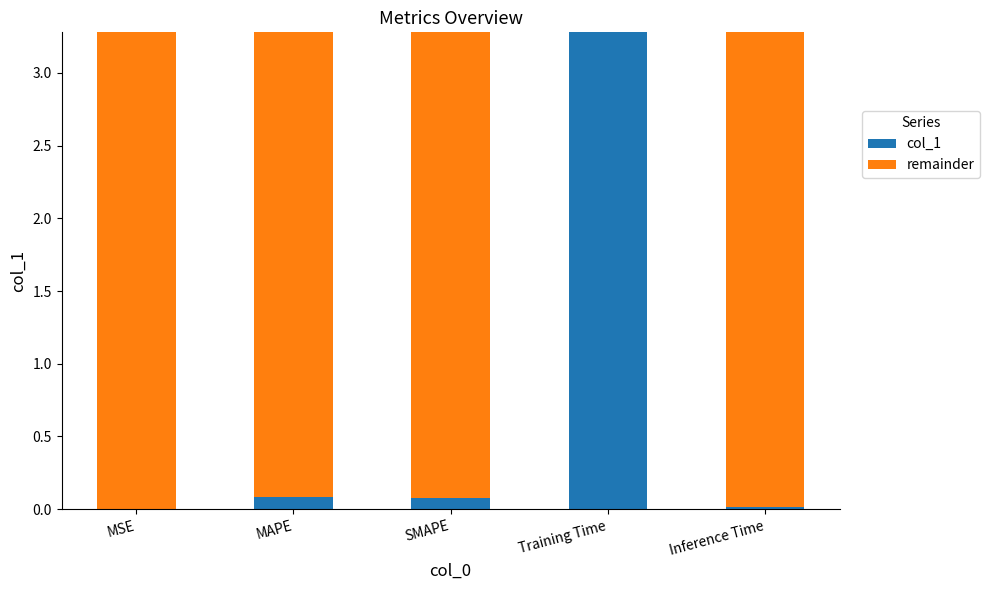

The value of col_1 at Training Time is 4.7. True or false?

False